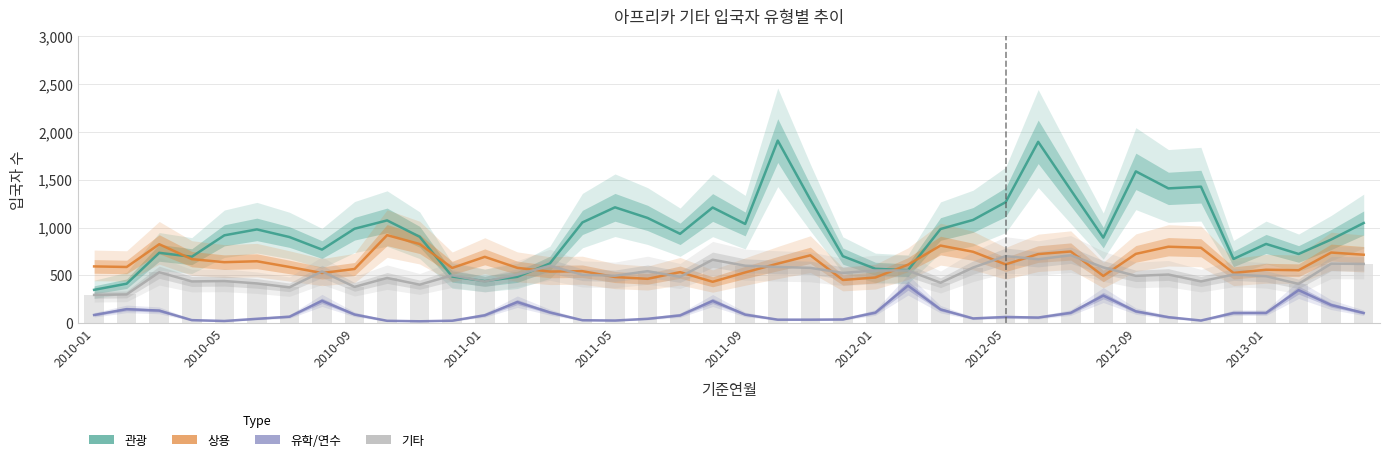

Where is 기타 nearest to the value 503?

11